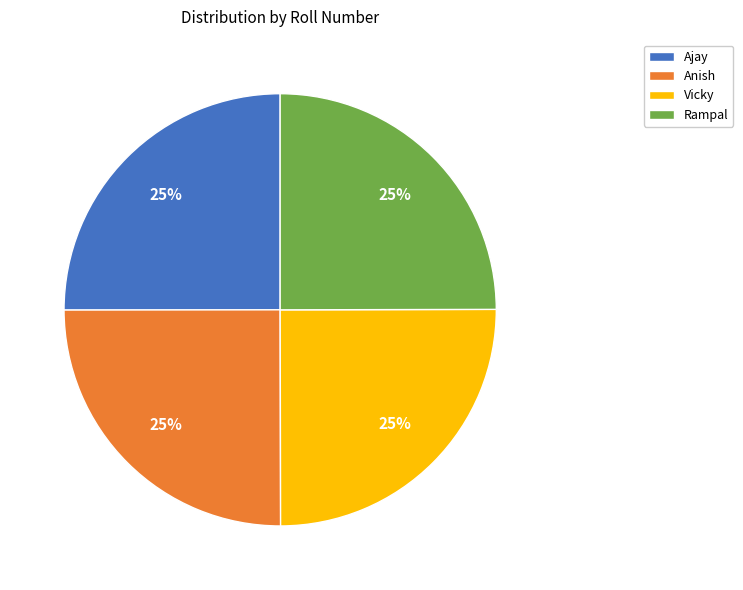

Does Vicky account for over 50% of the chart?

No